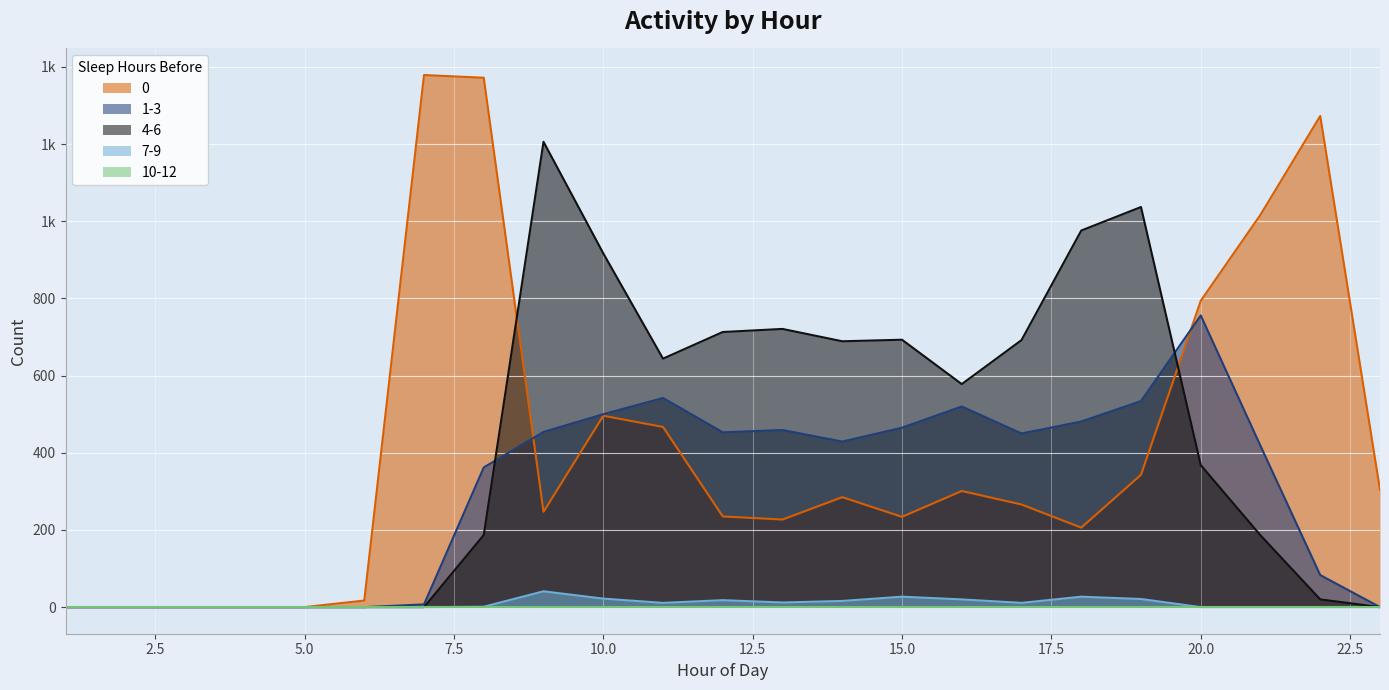

True or false: 7-9 has a value of 0 at 5.

True